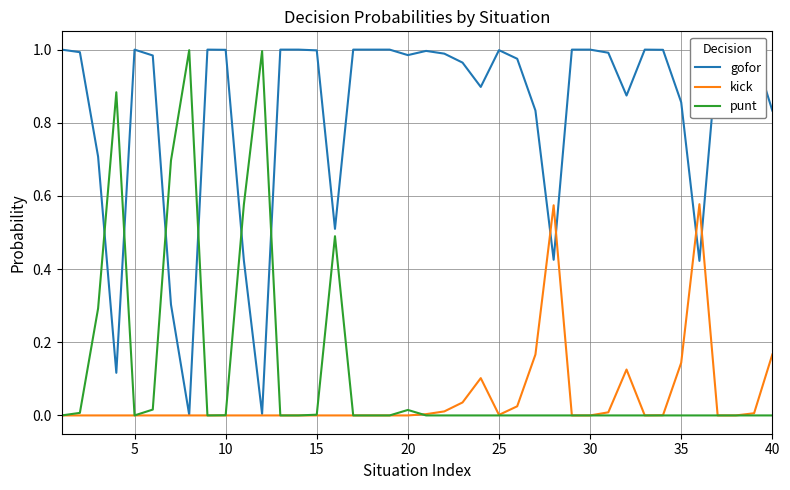

How many lines are shown in the chart?

3